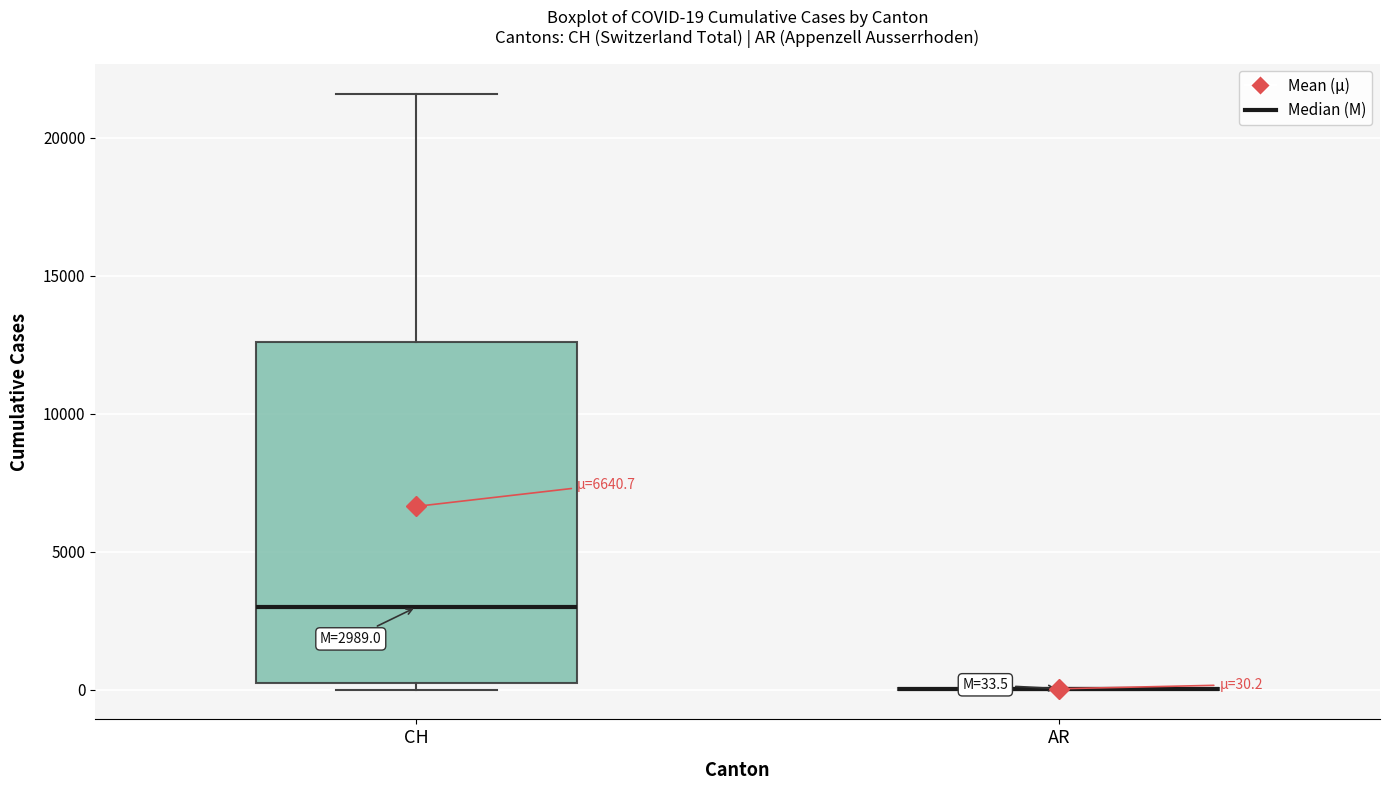

Comparing the boxes themselves (not the whiskers), which one is the tallest?

CH